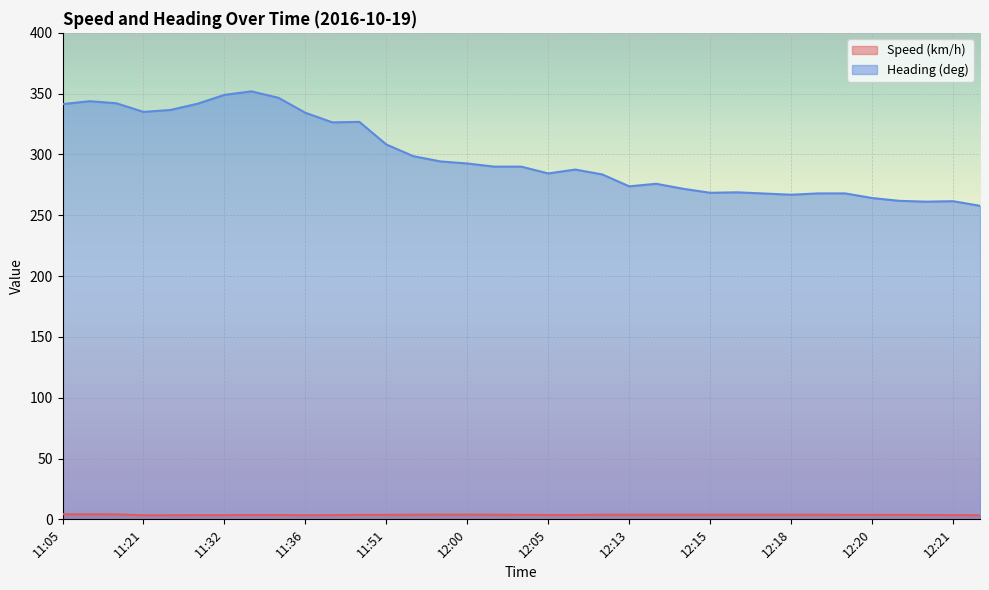

Which series has the largest total across all categories?

Heading (deg)